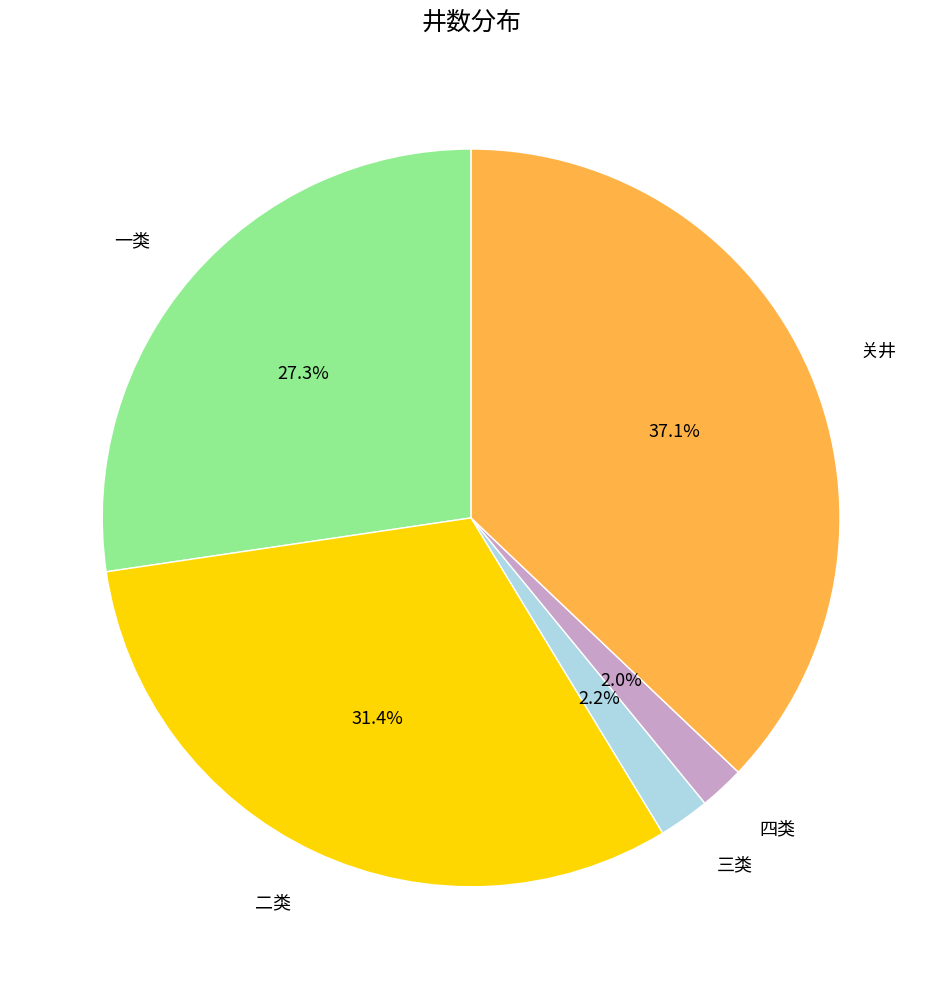

Is there a majority slice in this chart?

No